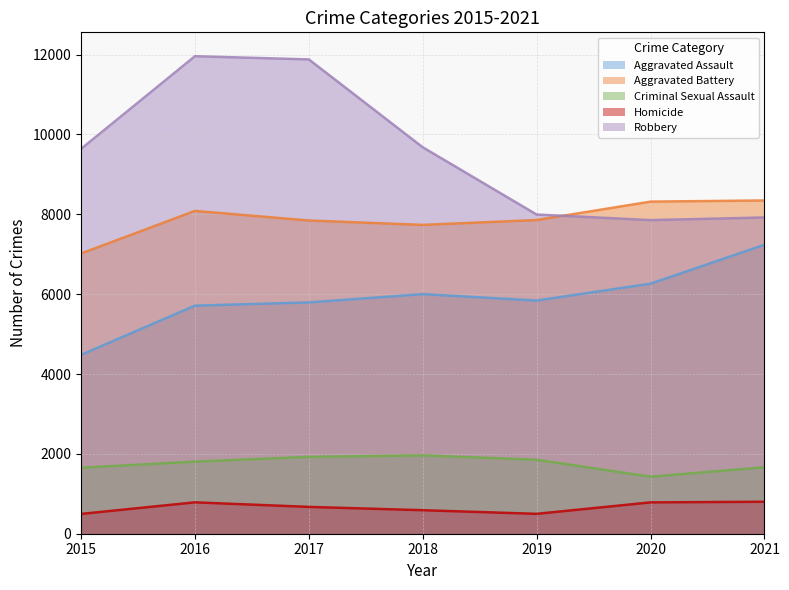

What is the sum of the Aggravated Battery values at 2019 and 2018?

15592